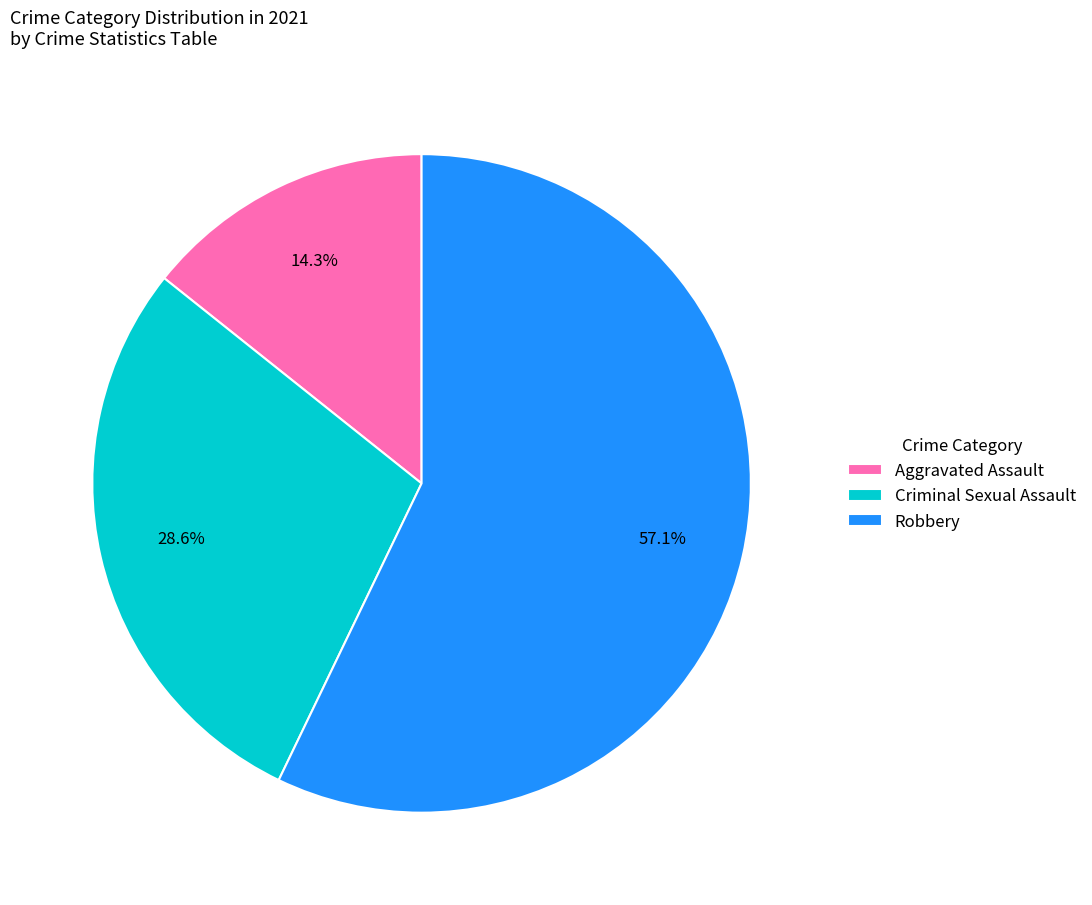

Combined, do Criminal Sexual Assault and Aggravated Assault account for over 50%?

No